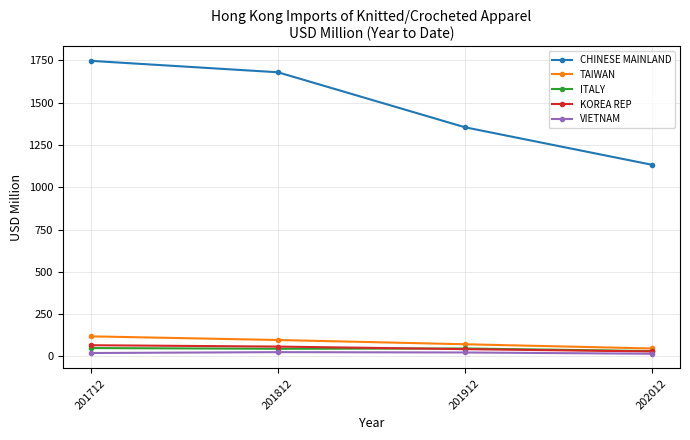

What is the total value across all series at 201912?

1536.6